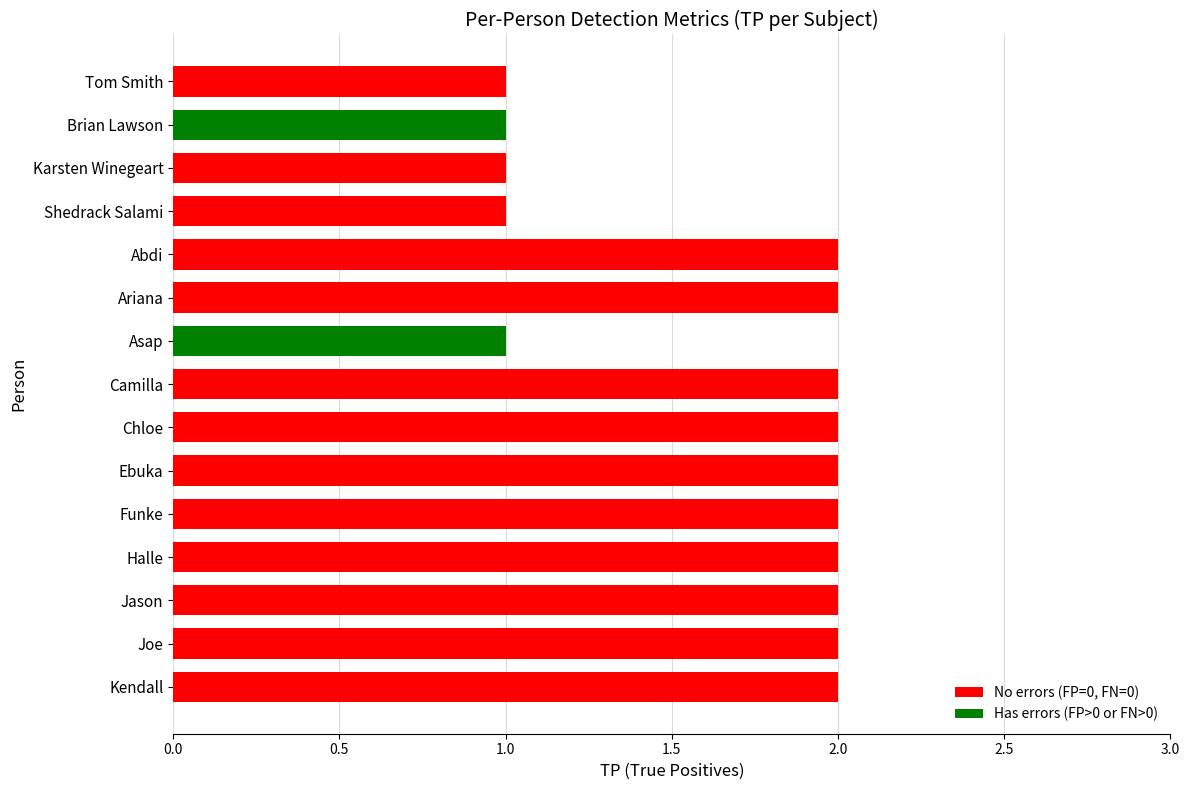

What is the sum of the values at Ariana and Ebuka?

4